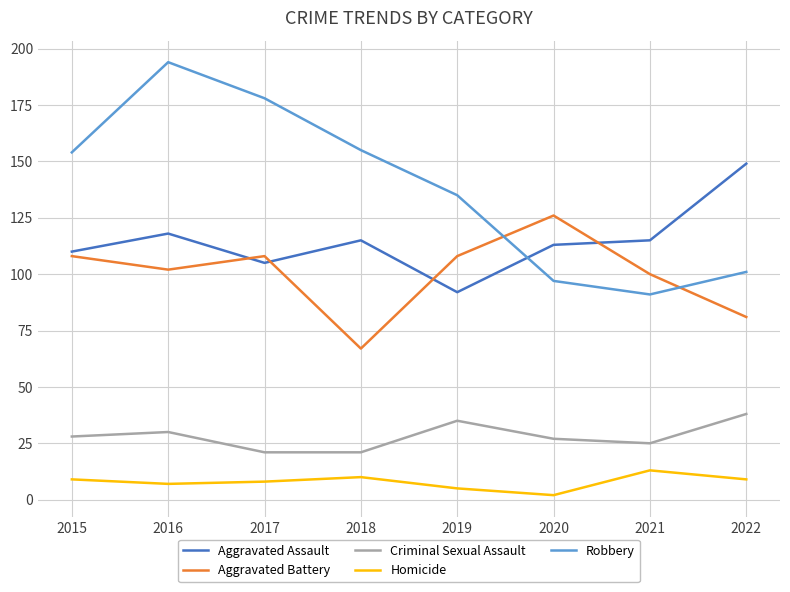

Which series has the largest range (max minus min)?

Robbery